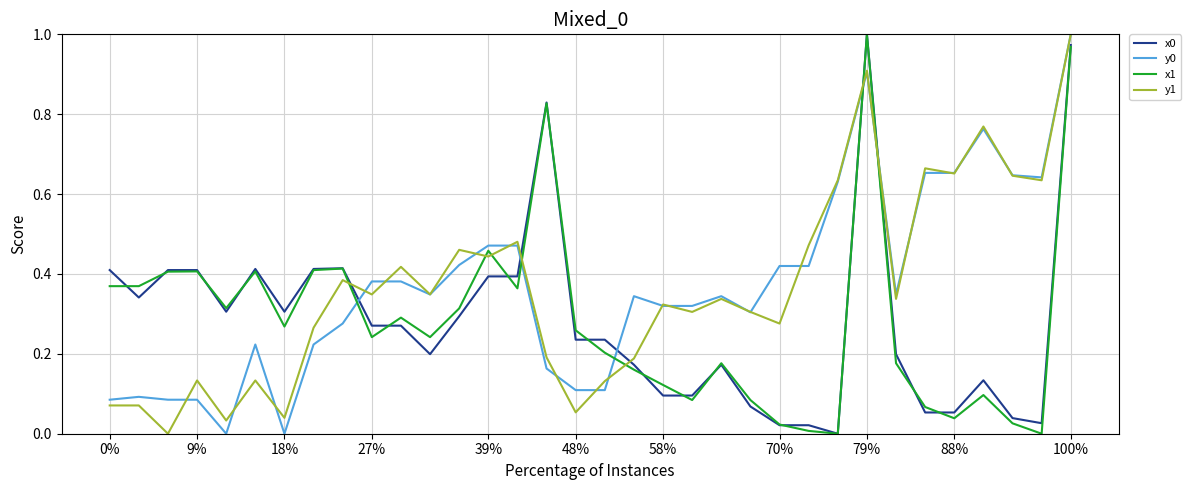

True or false: y1 and x0 intersect in this chart.

True